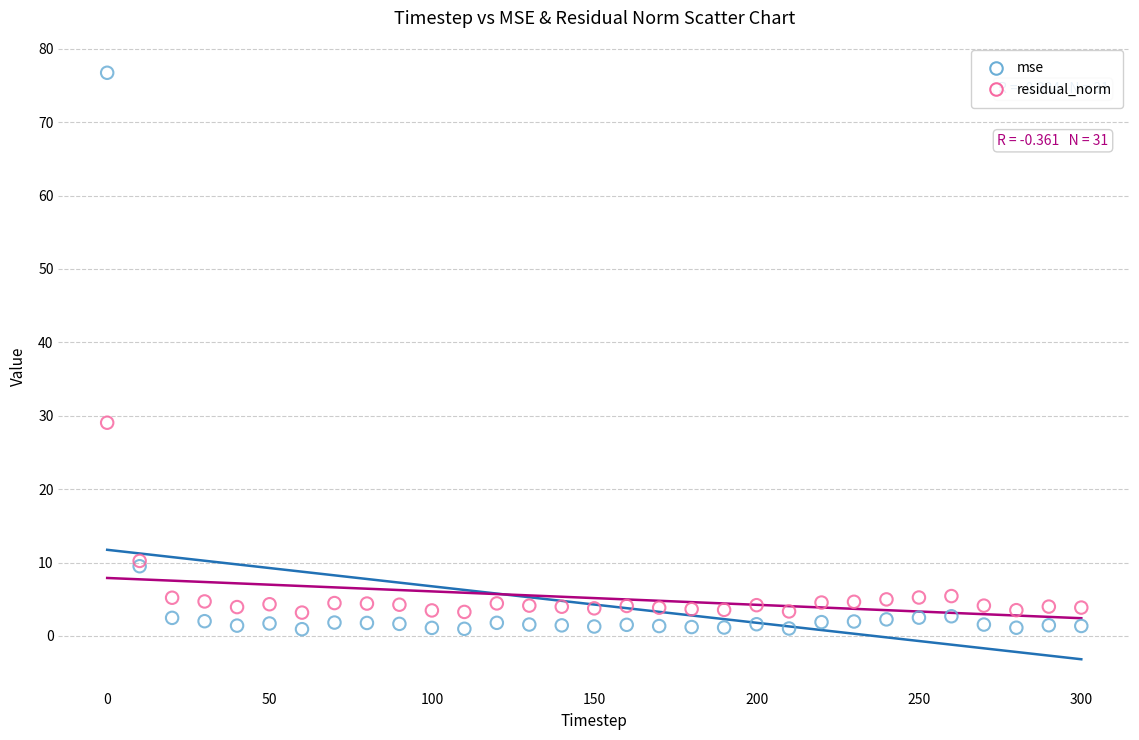

What is the X range (max minus min) for the scatter plot?

300.0